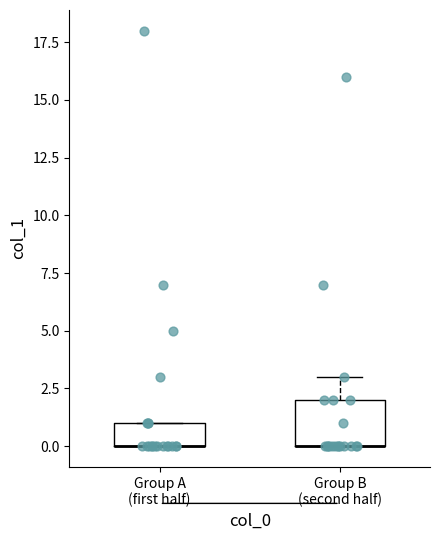

Reading left to right, transcribe this box plot: for each box, give where its median line is, the range the box spans, and where its two whiskers end, as read against the y-axis. The values are not printed on the chart, so give them approximately, as read against the axis.

Group A (first half): median 0 (drawn on the box's lower edge), box 0 to 1, whiskers 0 to 1
Group B (second half): median 0 (drawn on the box's lower edge), box 0 to 2, whiskers 0 to 3